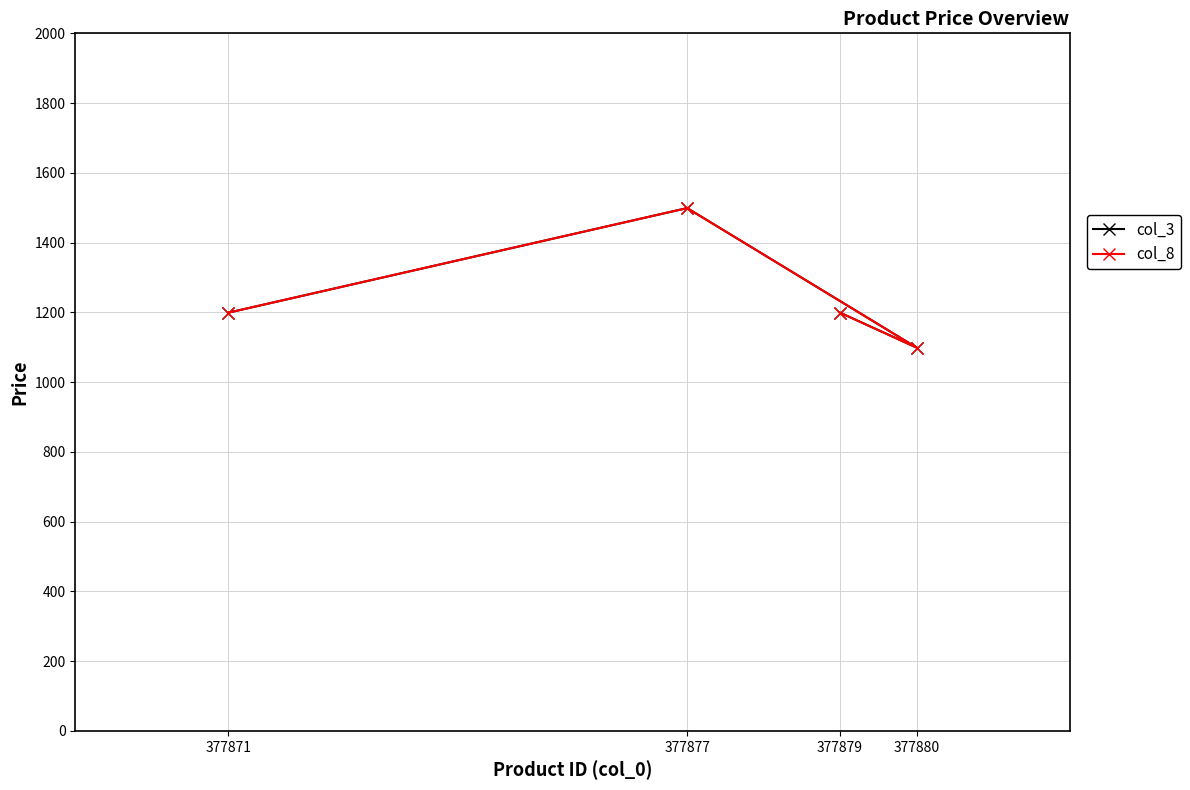

How many data points in col_8 are above 1199?

1